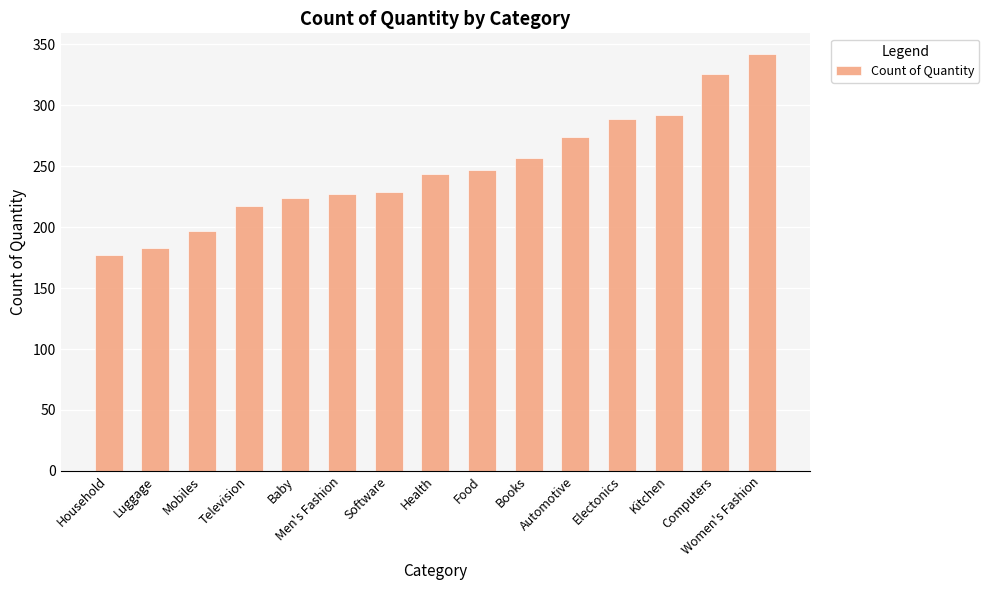

What is the smallest value displayed?

177